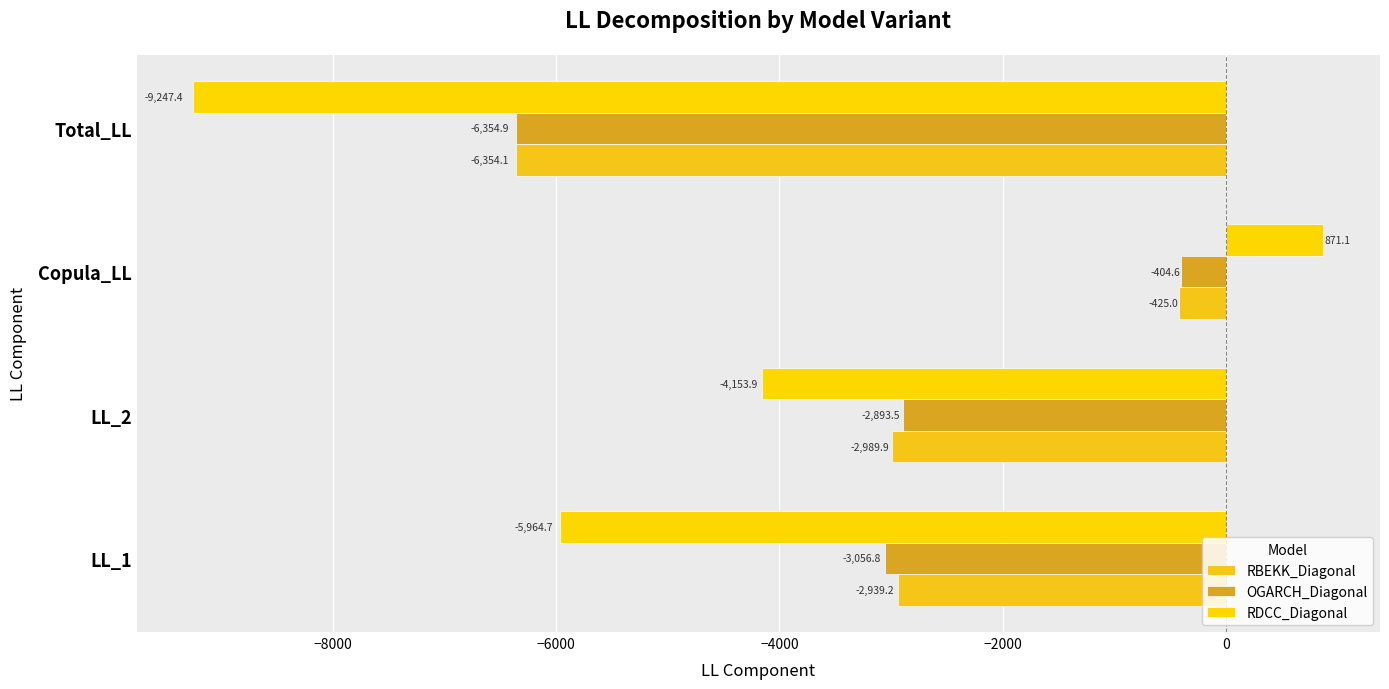

Reading left to right, transcribe all the data shown in this chart.

RBEKK_Diagonal: -2939.2	-2989.9	-425.0	-6354.1
OGARCH_Diagonal: -3056.8	-2893.5	-404.6	-6354.9
RDCC_Diagonal: -5964.7	-4153.9	871.1	-9247.4